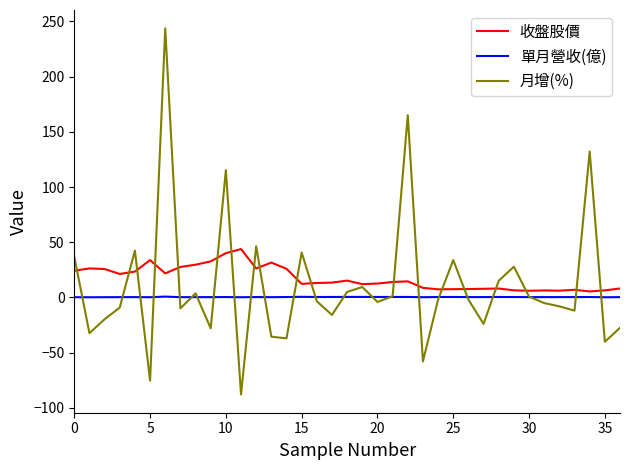

Which series has the widest spread of values?

月增(%)